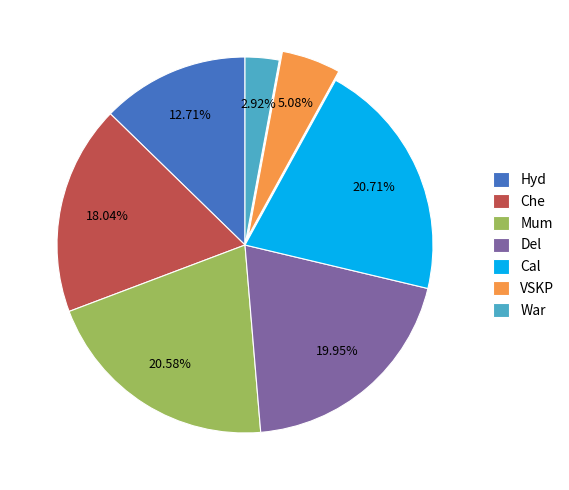

What percentage is NOT represented by VSKP?

94.9%